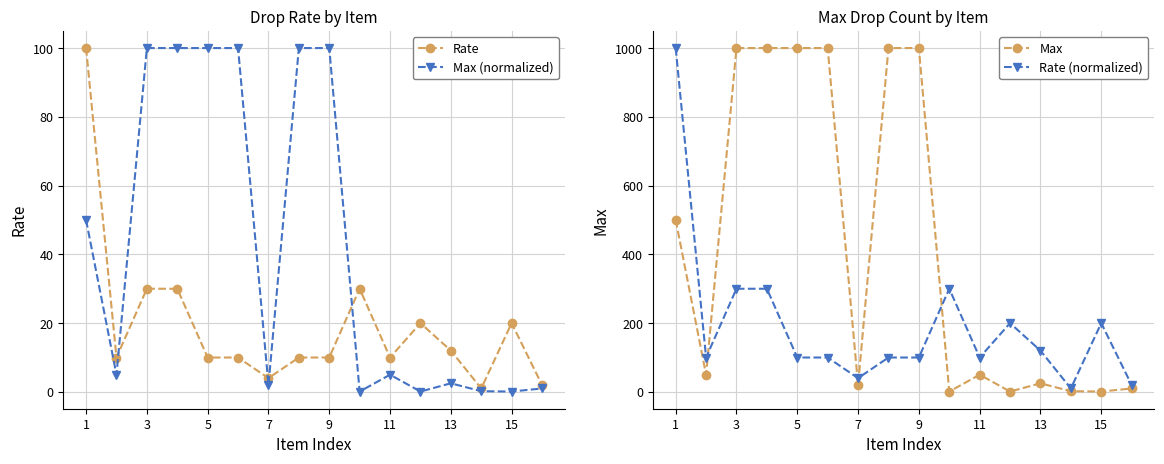

What is the maximum value for Max (normalized)?

100.0